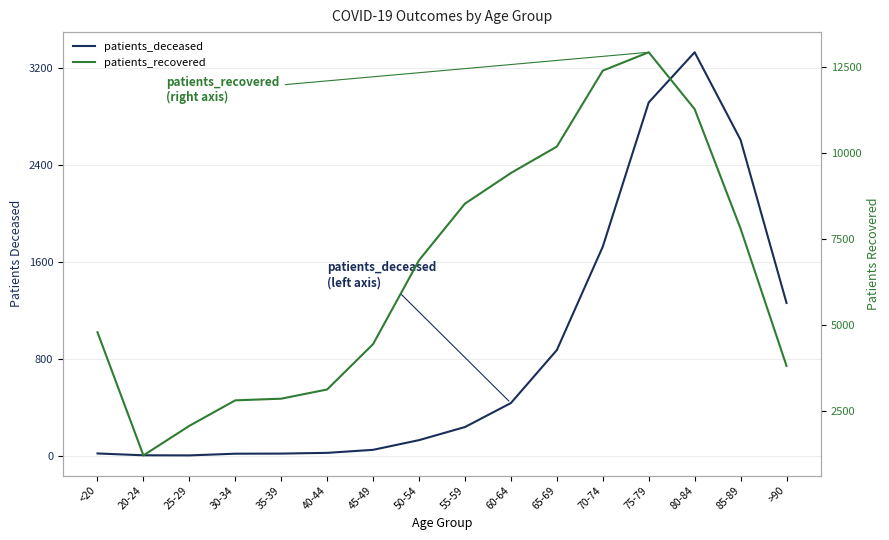

How many lines are shown in the chart?

2